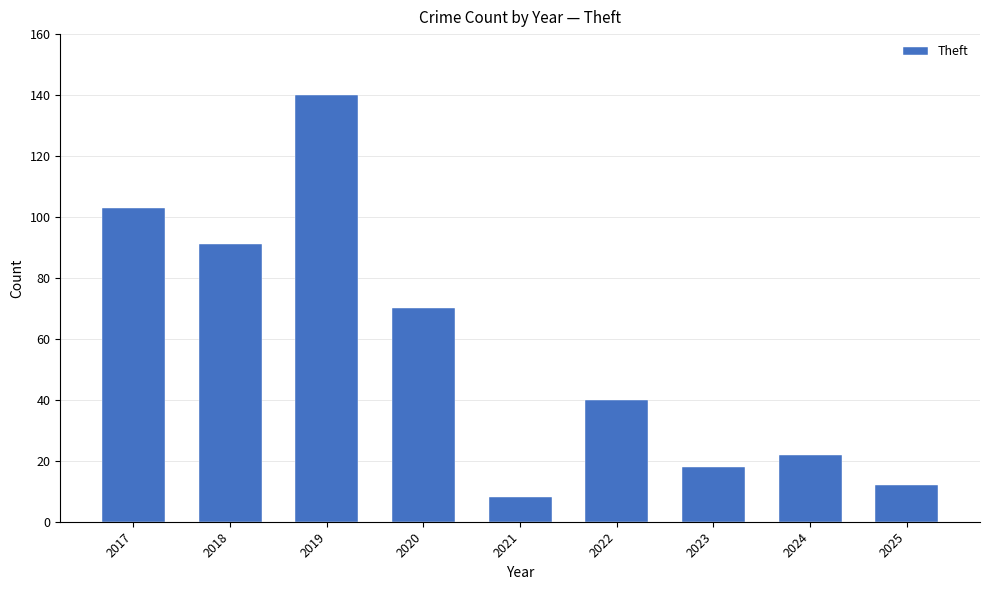

True or false: the data shows 27 at 2020.

False